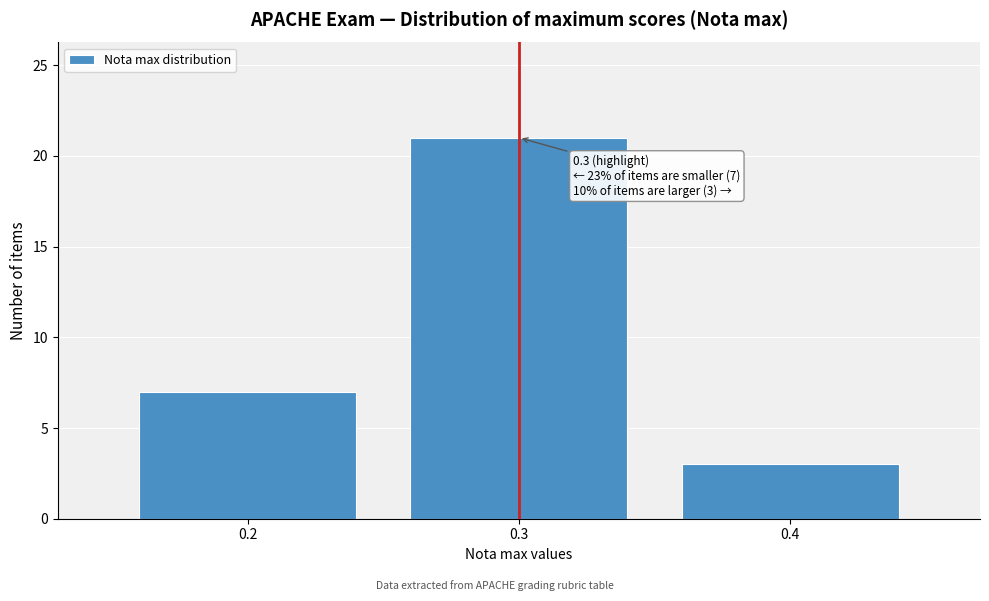

Which range on the x-axis has the tallest bar?

0.25 to 0.35